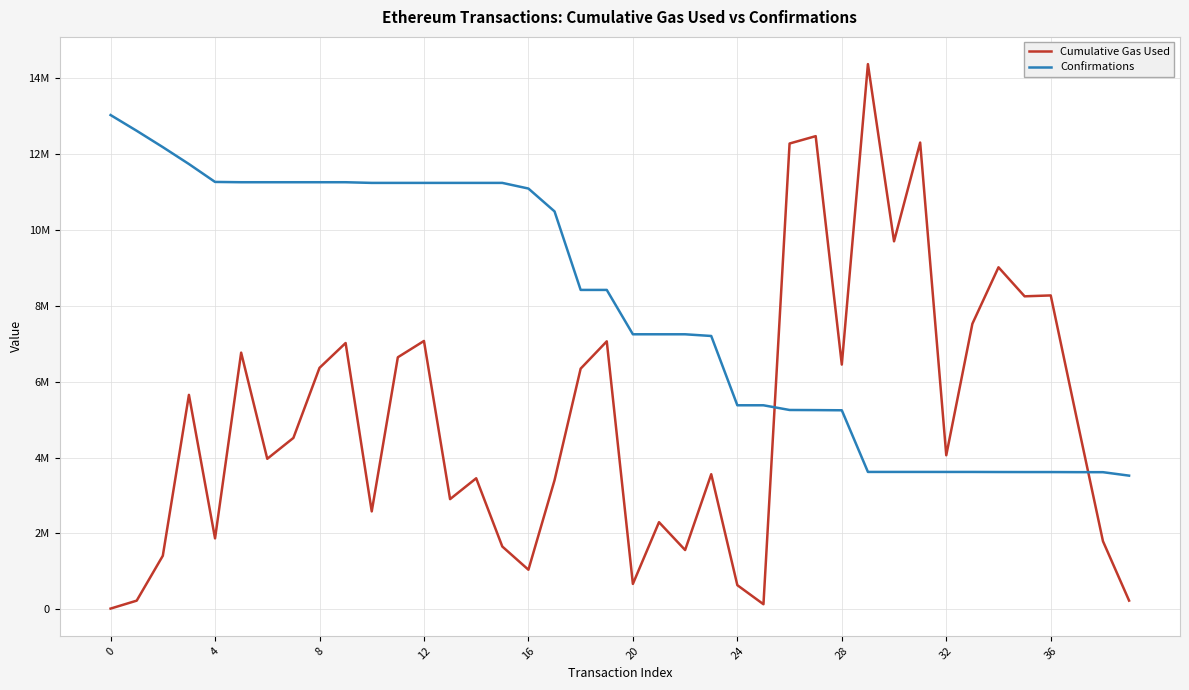

Does the chart have visible grid lines?

Yes